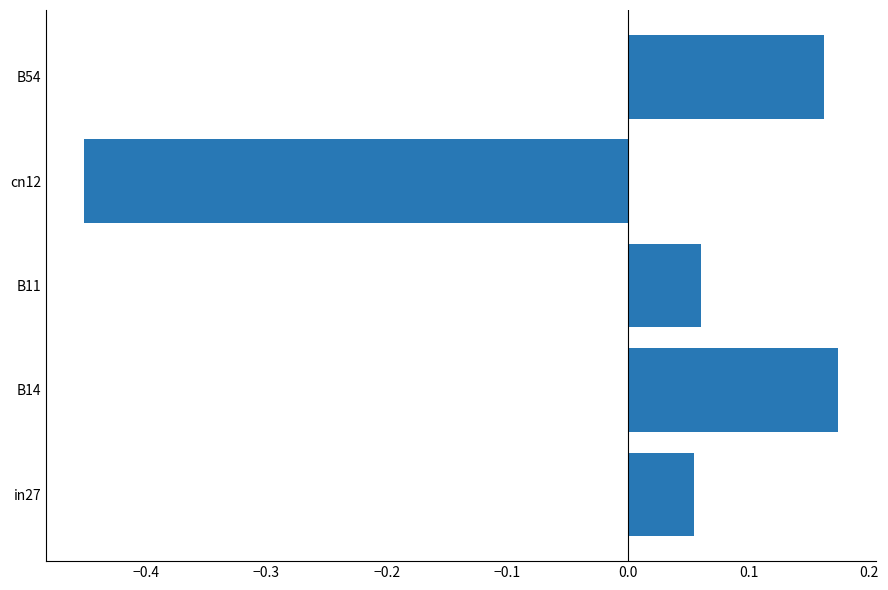

List the labels in order of value, largest first.

B14, B54, B11, in27, cn12